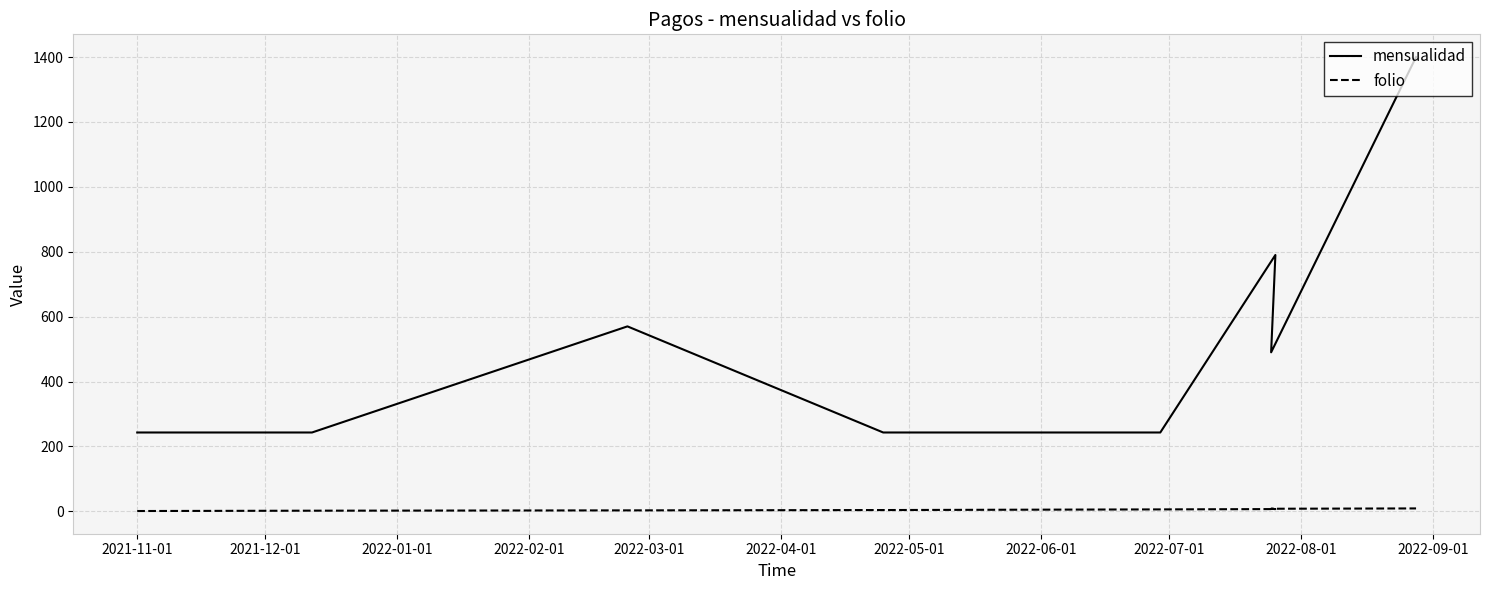

The folio series shows 1 at 2022-02-01. True or false?

False